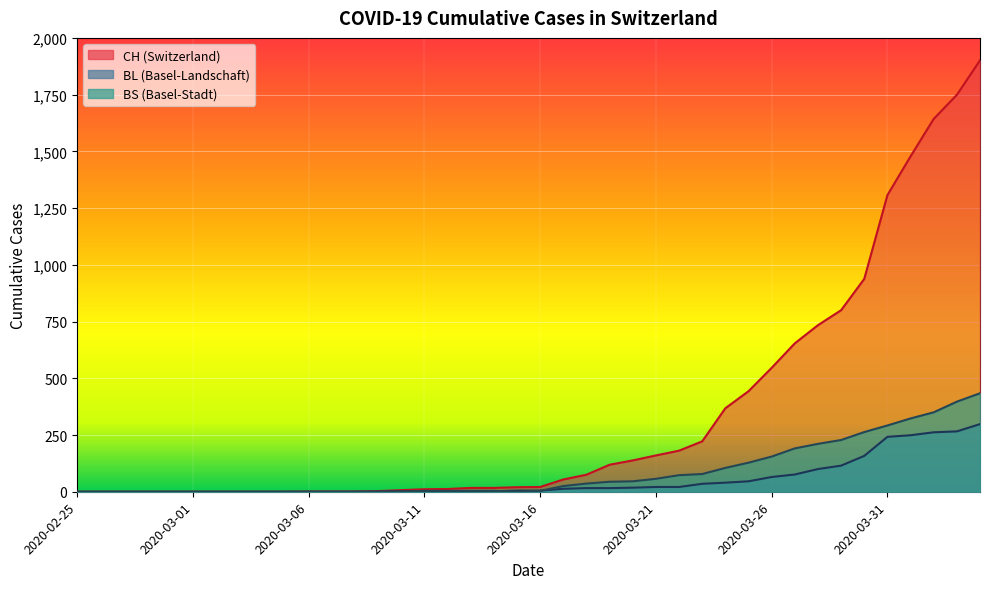

Reading left to right, extract all data points from this chart.

CH: 2020-02-25=0	2020-02-26=0	2020-02-27=0	2020-02-28=0	2020-02-29=0	2020-03-01=0	2020-03-02=0	2020-03-03=0	2020-03-04=0	2020-03-05=0	2020-03-06=1	2020-03-07=1	2020-03-08=1	2020-03-09=3	2020-03-10=7	2020-03-11=11	2020-03-12=12	2020-03-13=17	2020-03-14=17	2020-03-15=20	2020-03-16=21	2020-03-17=54	2020-03-18=75	2020-03-19=119	2020-03-20=138	2020-03-21=160	2020-03-22=181	2020-03-23=222	2020-03-24=368	2020-03-25=443	2020-03-26=546	2020-03-27=654	2020-03-28=734	2020-03-29=800	2020-03-30=938	2020-03-31=1307	2020-04-01=1478	2020-04-02=1643	2020-04-03=1749	2020-04-04=1901
BL: 2020-02-25=0	2020-02-26=0	2020-02-27=0	2020-02-28=0	2020-02-29=0	2020-03-01=0	2020-03-02=0	2020-03-03=0	2020-03-04=0	2020-03-05=0	2020-03-06=0	2020-03-07=0	2020-03-08=0	2020-03-09=1	2020-03-10=2	2020-03-11=2	2020-03-12=2	2020-03-13=2	2020-03-14=2	2020-03-15=5	2020-03-16=5	2020-03-17=13	2020-03-18=16	2020-03-19=16	2020-03-20=18	2020-03-21=21	2020-03-22=21	2020-03-23=35	2020-03-24=40	2020-03-25=46	2020-03-26=65	2020-03-27=76	2020-03-28=100	2020-03-29=115	2020-03-30=158	2020-03-31=242	2020-04-01=249	2020-04-02=262	2020-04-03=266	2020-04-04=298
BS: 2020-02-25=0	2020-02-26=0	2020-02-27=0	2020-02-28=0	2020-02-29=0	2020-03-01=0	2020-03-02=0	2020-03-03=0	2020-03-04=0	2020-03-05=0	2020-03-06=0	2020-03-07=0	2020-03-08=0	2020-03-09=0	2020-03-10=0	2020-03-11=4	2020-03-12=4	2020-03-13=4	2020-03-14=4	2020-03-15=0	2020-03-16=4	2020-03-17=25	2020-03-18=36	2020-03-19=44	2020-03-20=46	2020-03-21=57	2020-03-22=73	2020-03-23=78	2020-03-24=105	2020-03-25=128	2020-03-26=155	2020-03-27=191	2020-03-28=211	2020-03-29=228	2020-03-30=263	2020-03-31=292	2020-04-01=323	2020-04-02=350	2020-04-03=397	2020-04-04=434